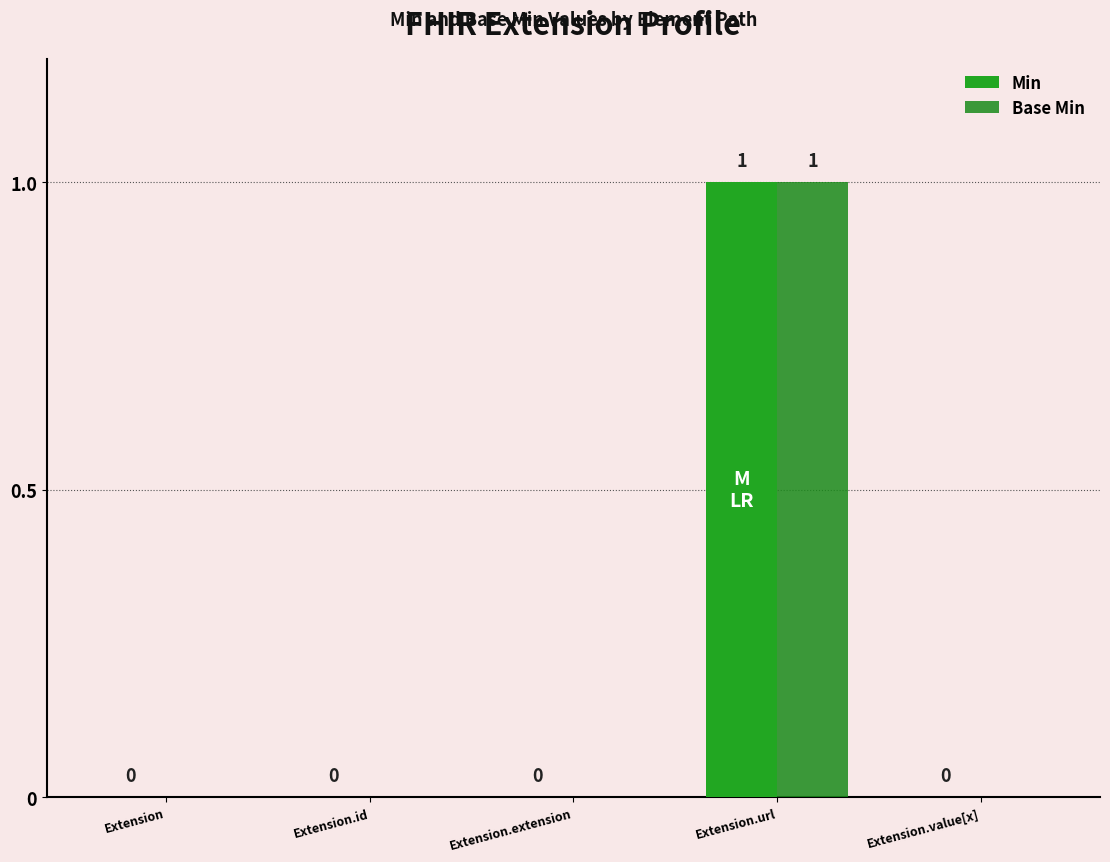

The value of Min at Extension.extension is 0. True or false?

True